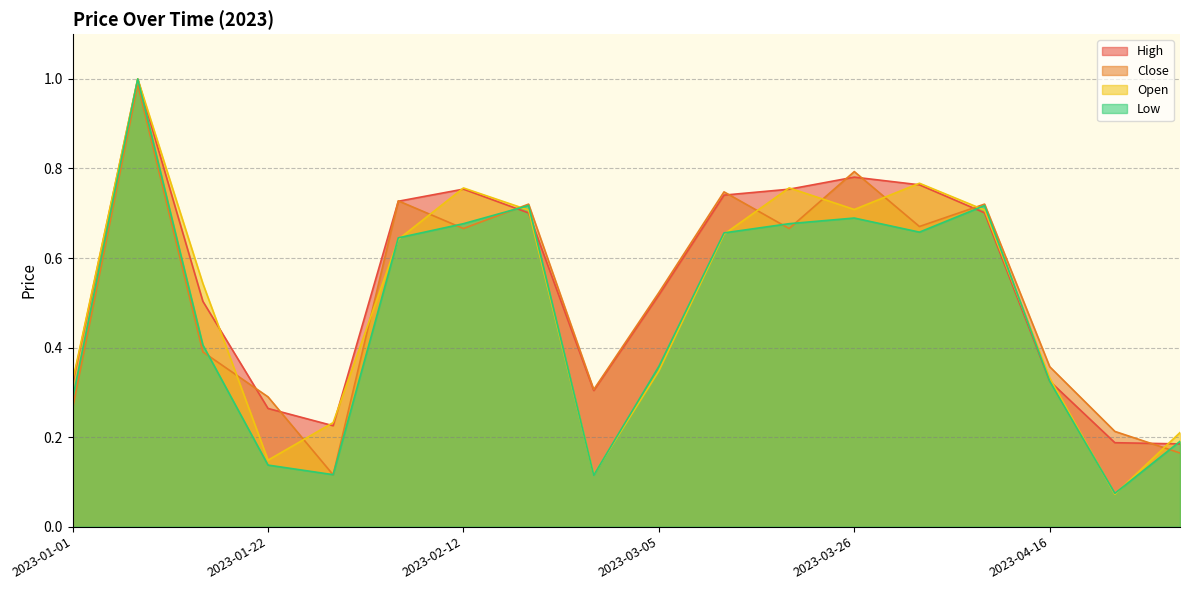

Rank the series by their maximum value, from lowest to highest.

Close, High, Open, Low